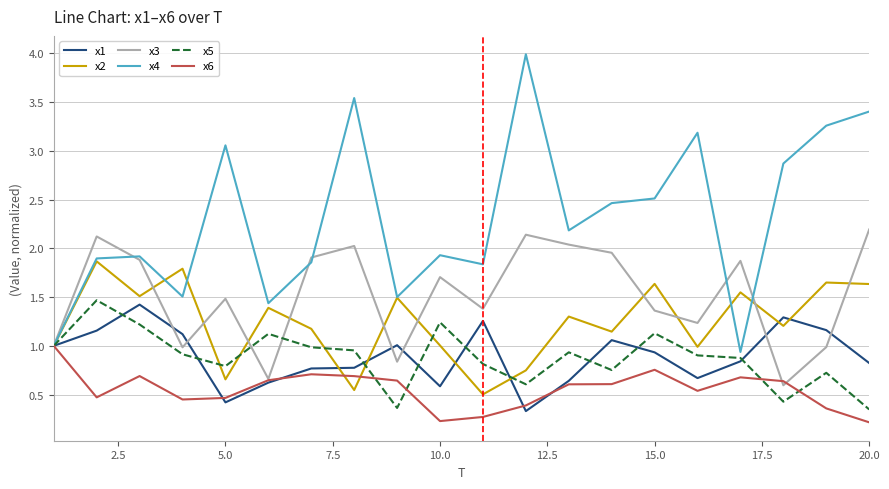

Which series has the largest range (max minus min)?

x4